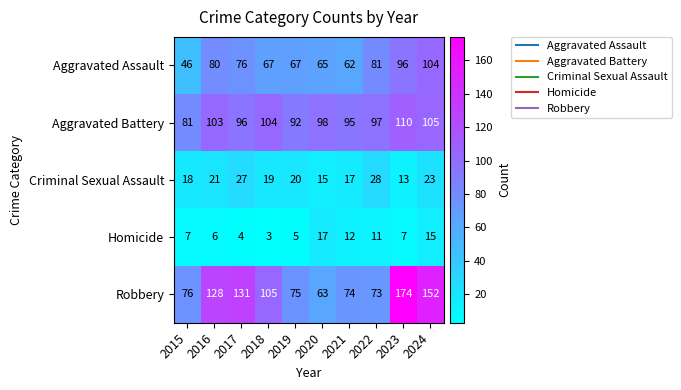

What is the difference between the second highest and second lowest values in the Criminal Sexual Assault series?

12